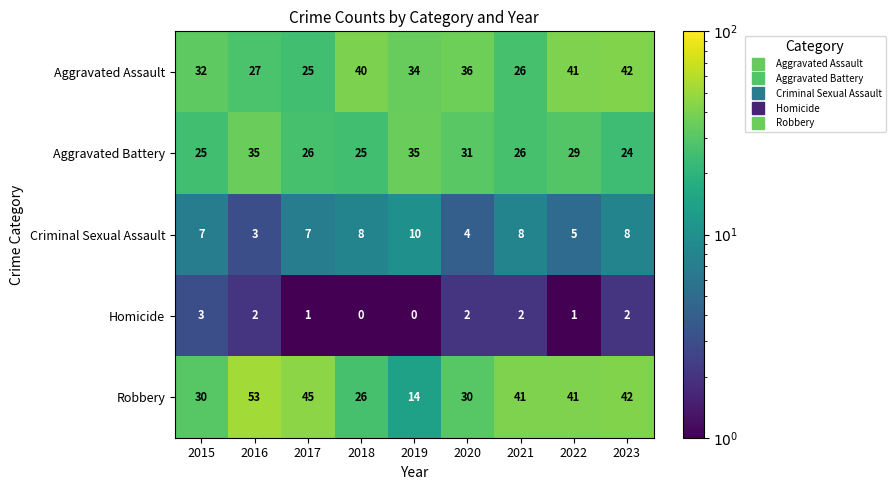

What is the sum of the Robbery values at 2023 and 2017?

87